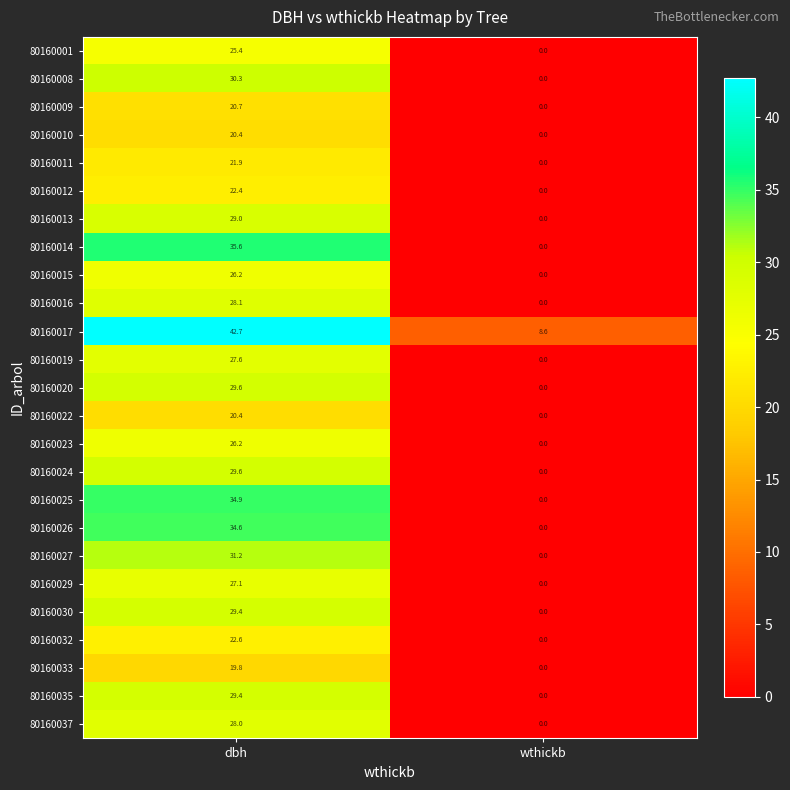

What is the spread (max minus min) of values at dbh?

22.9